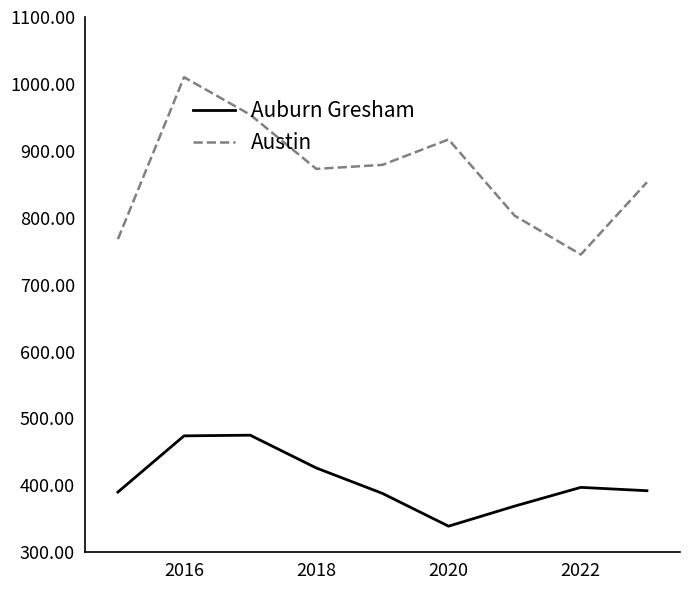

What is the greatest value displayed?

1010